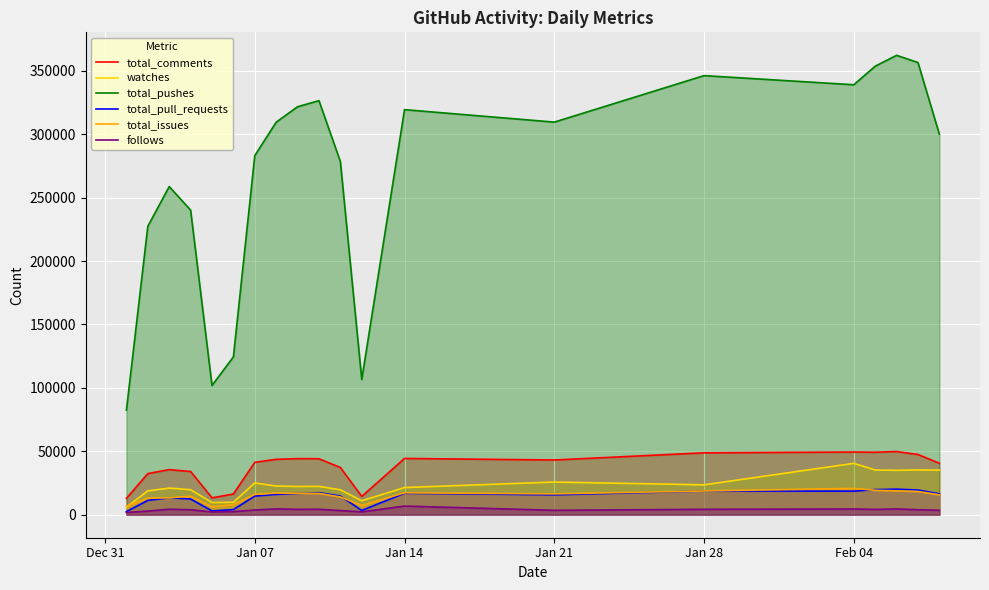

How many lines are shown in the chart?

6